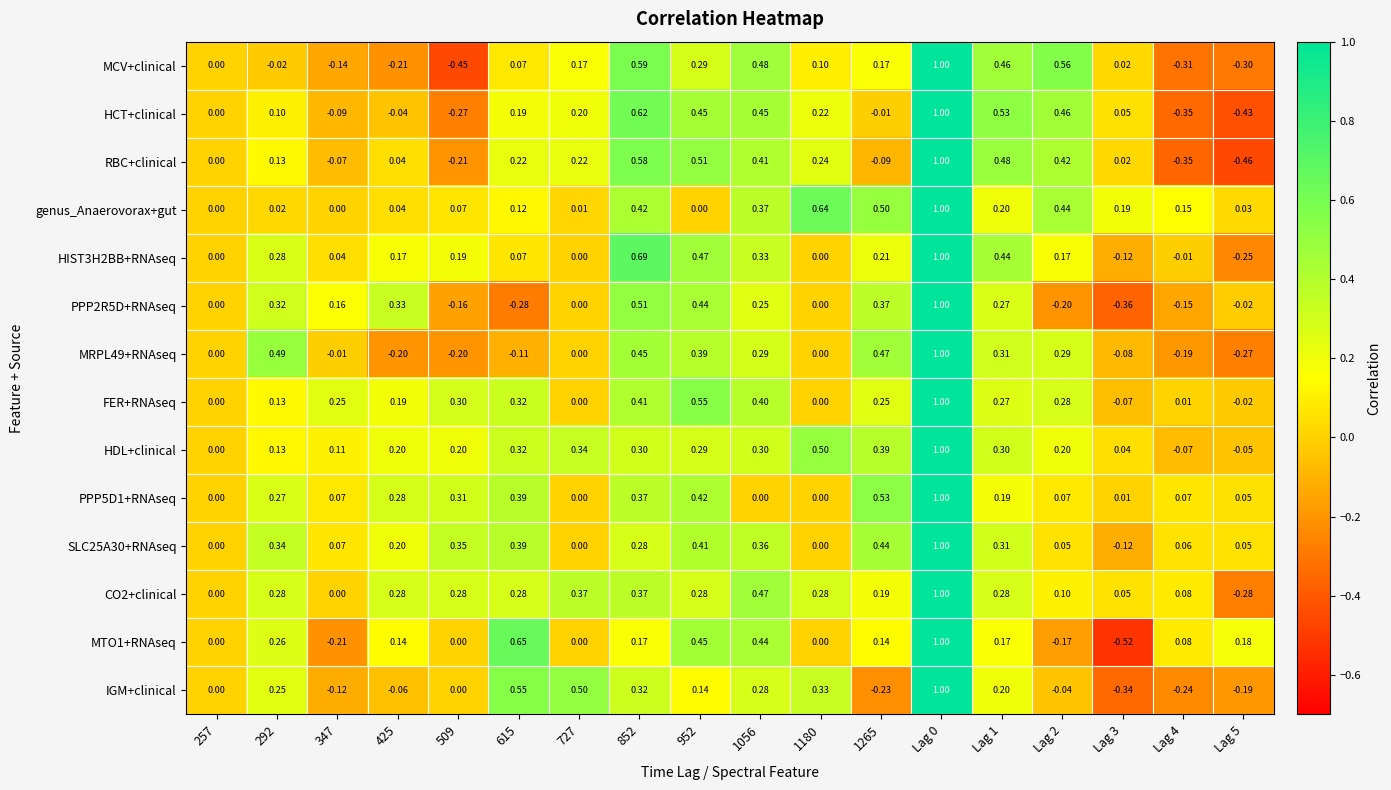

Which series changed the most between 257 and 1180?

genus_Anaerovorax+gut